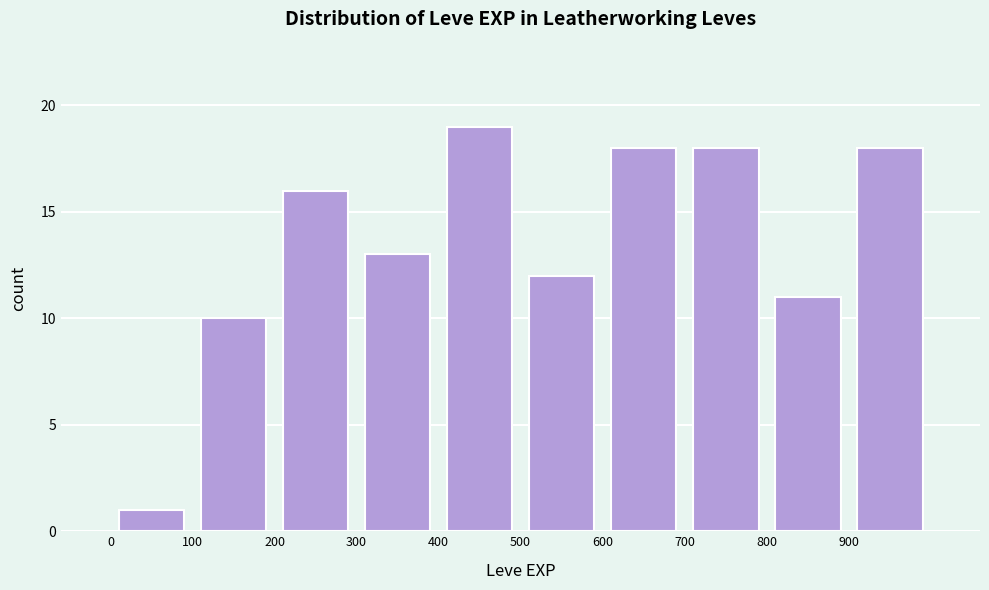

Reading left to right, list every bar in this chart as the range it spans on the x-axis followed by its height. The values are not printed on the chart, so give them approximately, as read against the axis.

0 to 100: 1
100 to 200: 10
200 to 300: 16
300 to 400: 13
400 to 500: 19
500 to 600: 12
600 to 700: 18
700 to 800: 18
800 to 900: 11
900 to 1000: 18